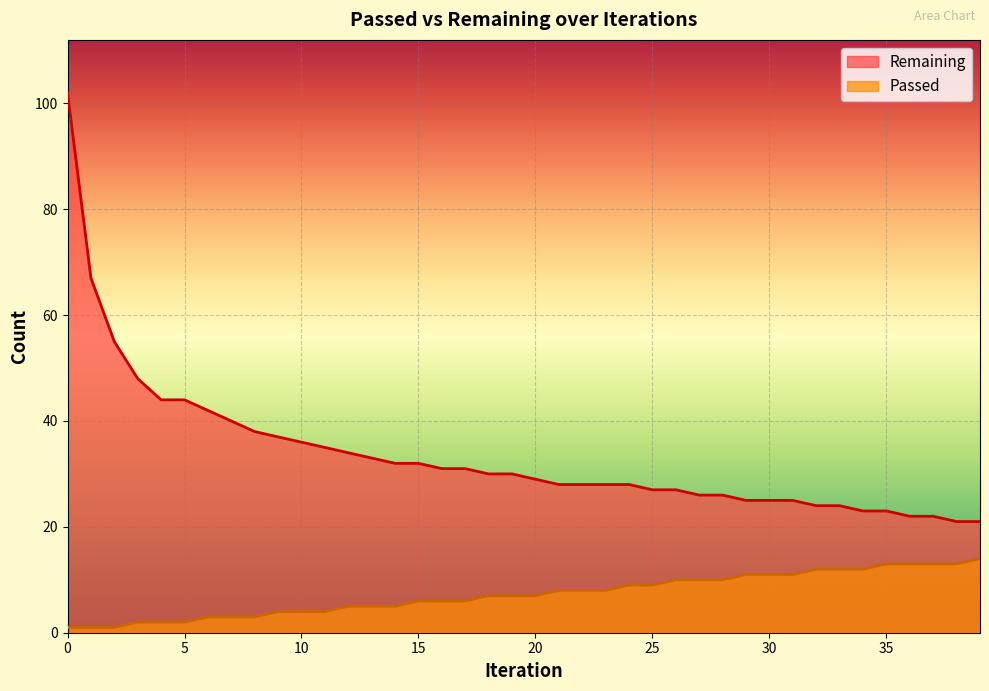

Which has a higher value, 14 or 33?

14